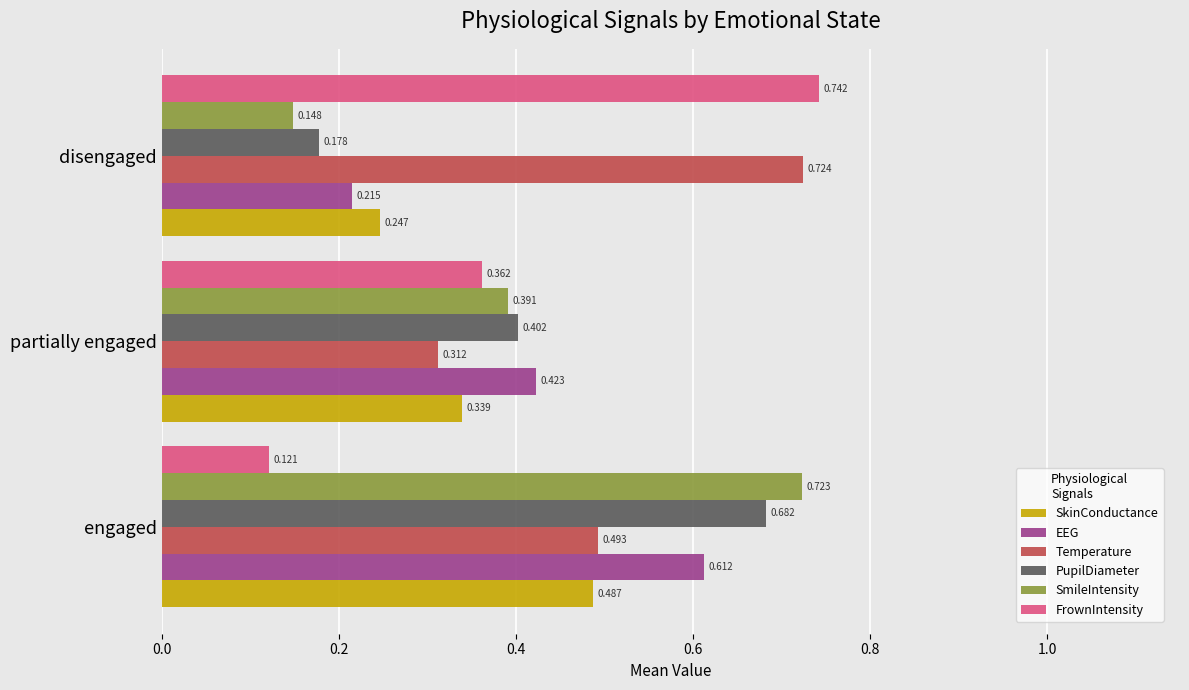

Which series changed the most between partially engaged and disengaged?

Temperature